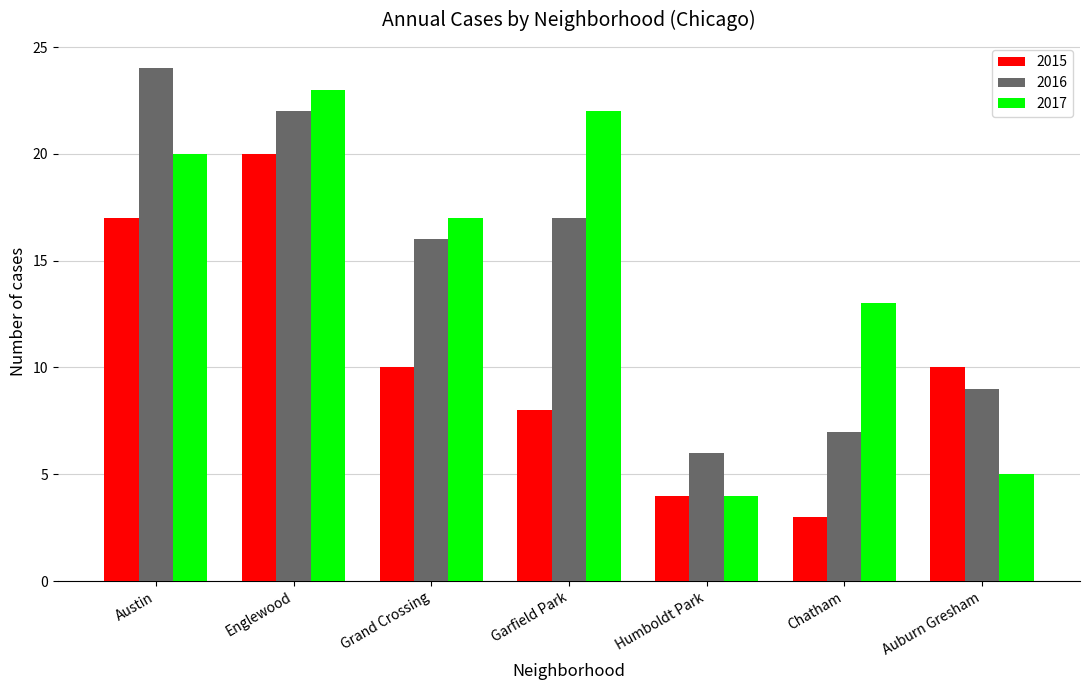

Which series has the largest range (max minus min)?

2017